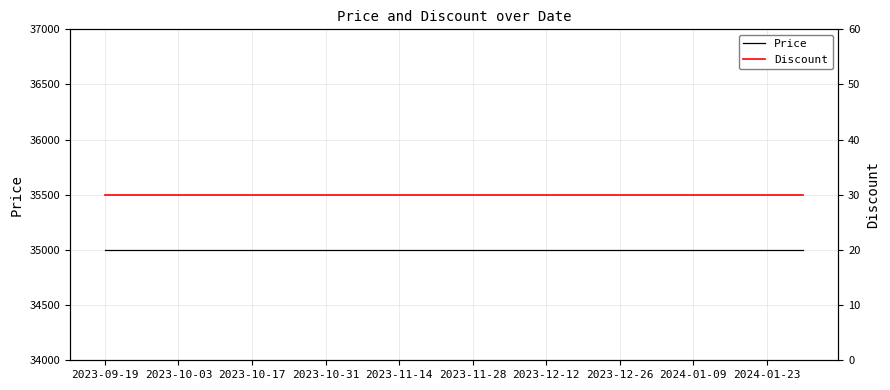

Where is Discount nearest to the value 30?

2023-09-19